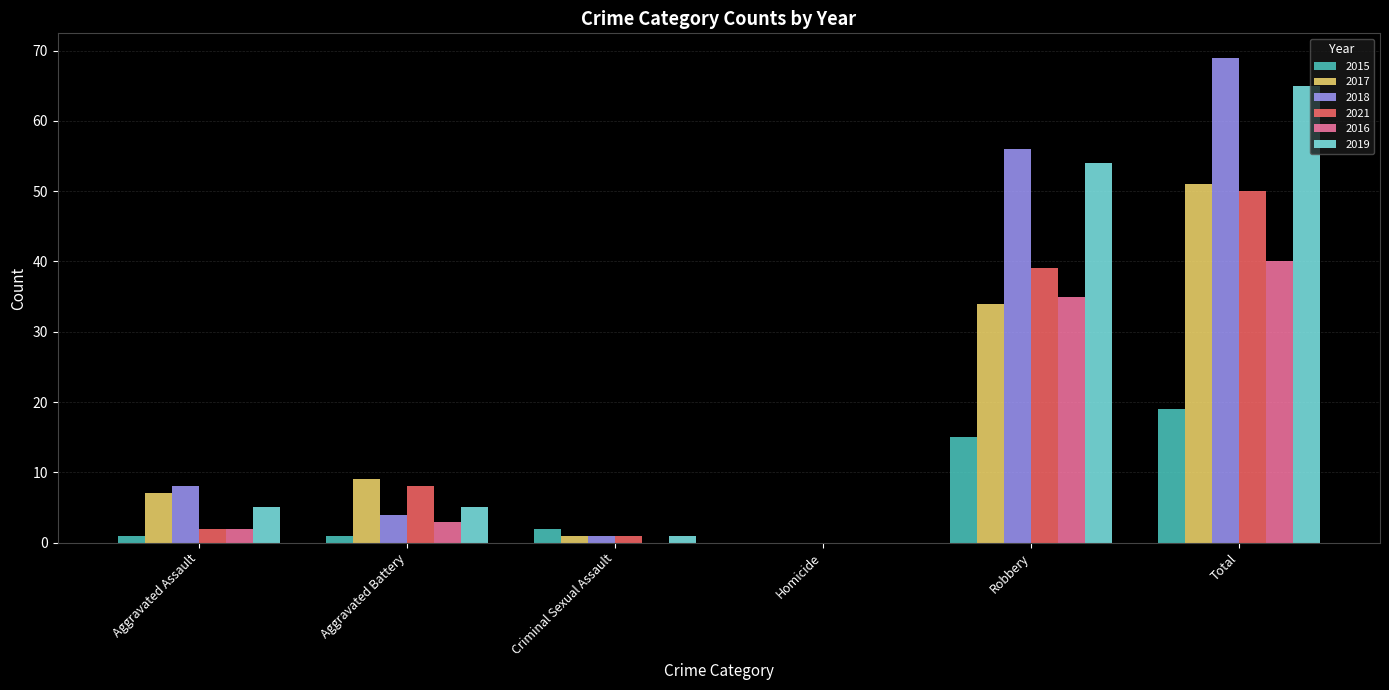

What is the total value across all series at Total?

294